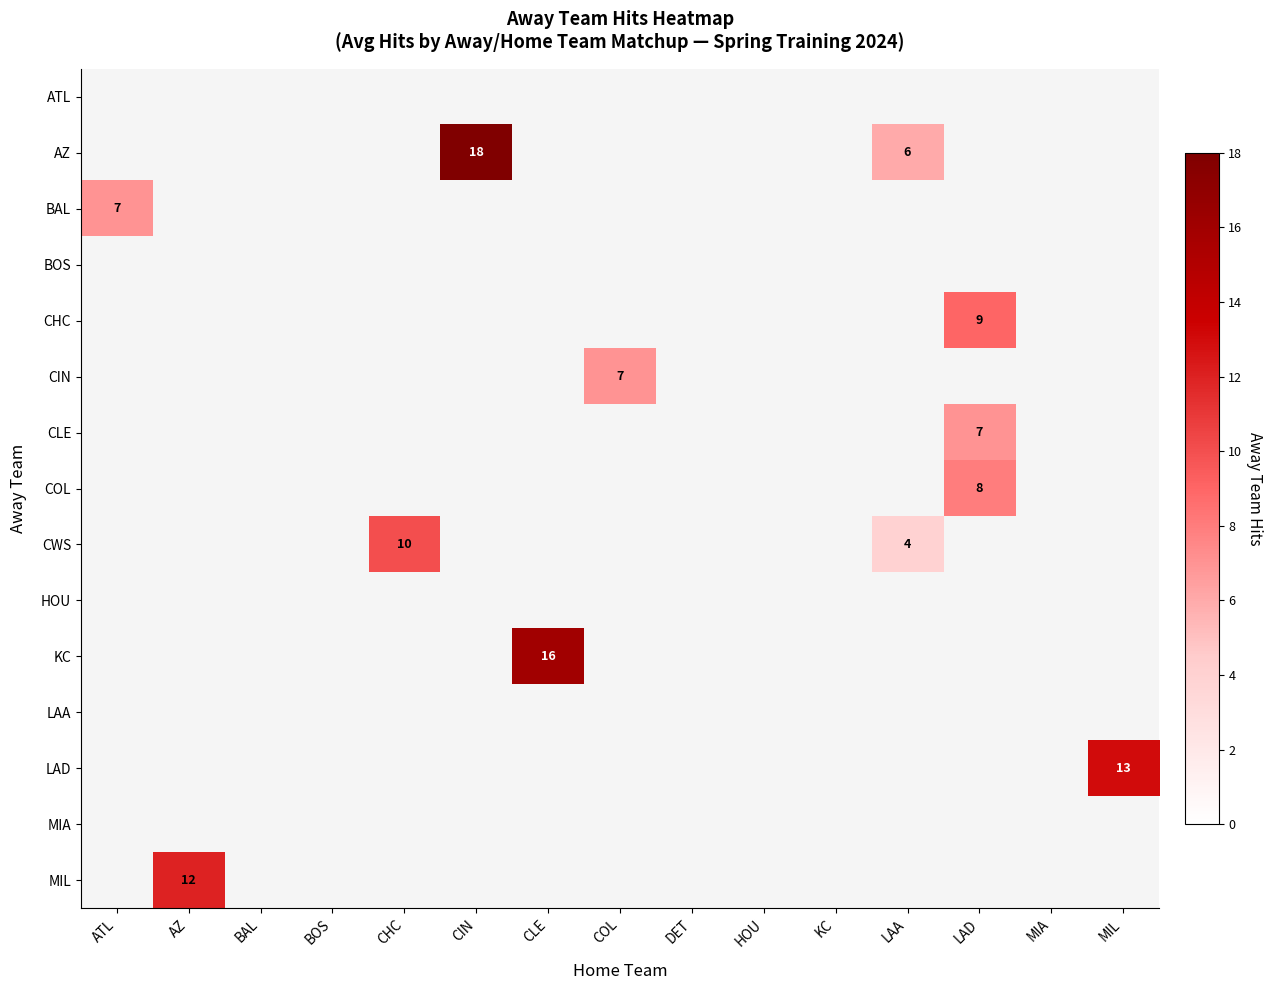

How many positive values does the CIN series have?

1